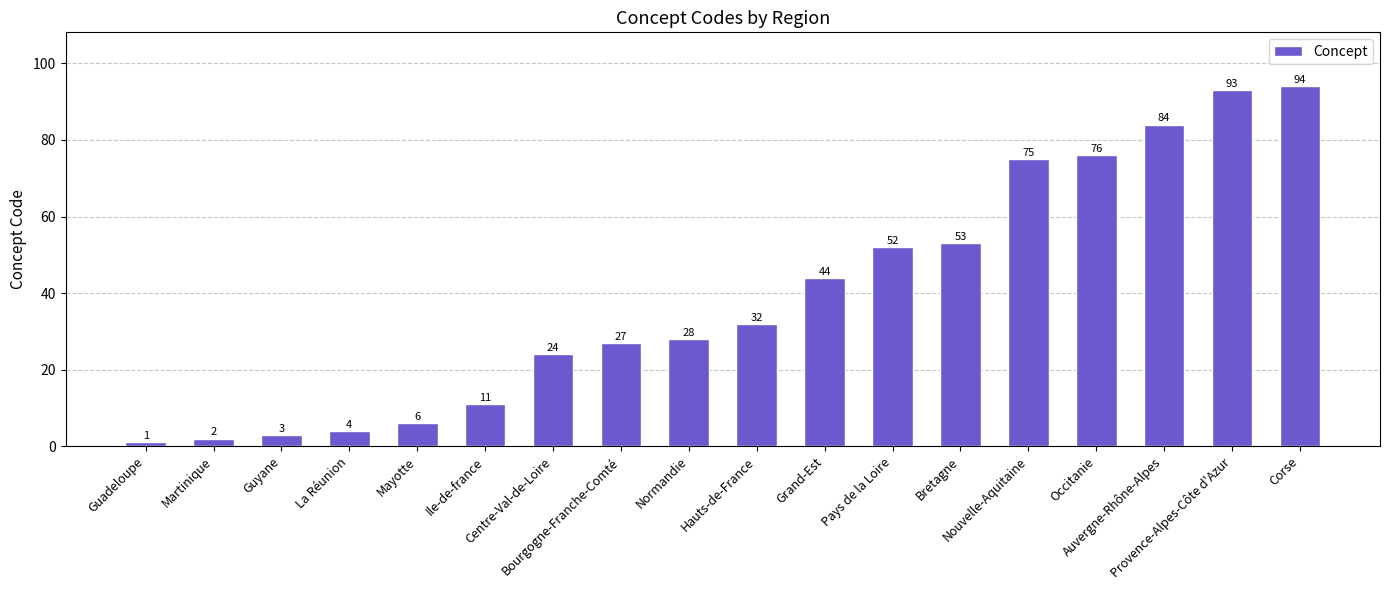

What position from the right is La Réunion?

15